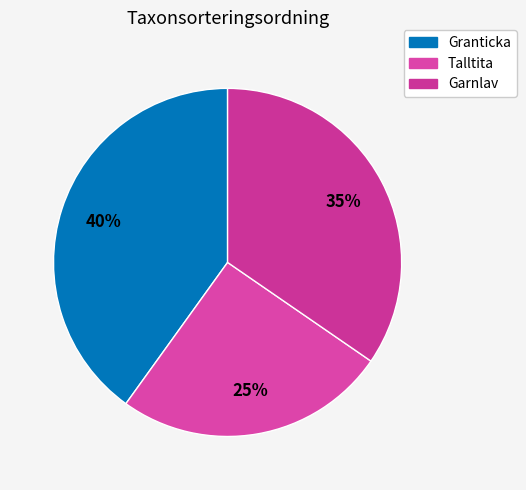

What is the largest slice in the pie chart?

Granticka